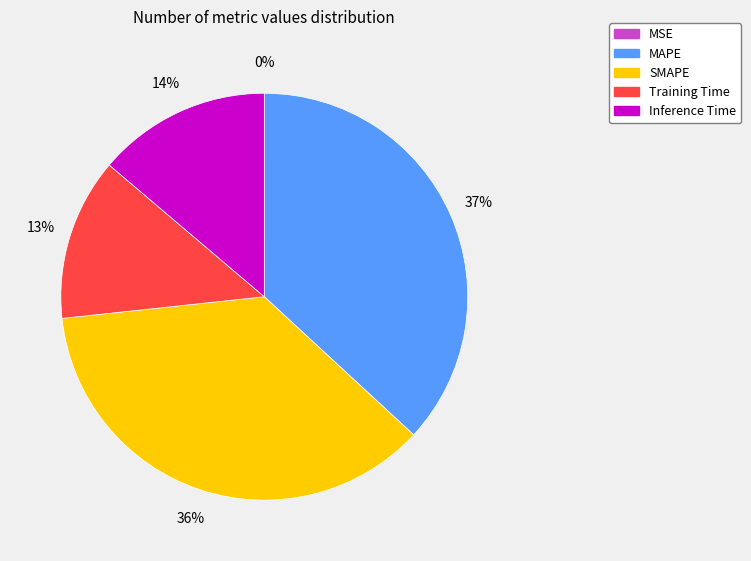

True or false: MAPE accounts for 26% of the total.

False